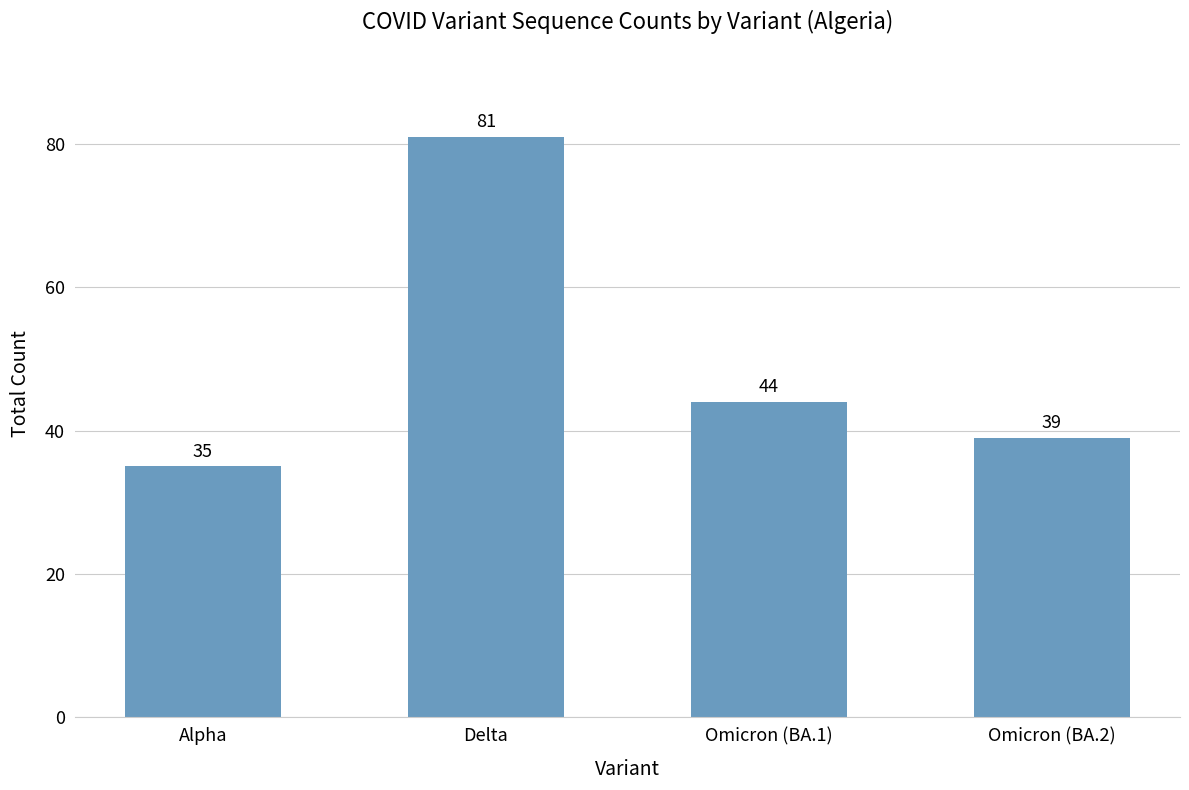

Rank the categories by value from lowest to highest.

Alpha, Omicron (BA.2), Omicron (BA.1), Delta